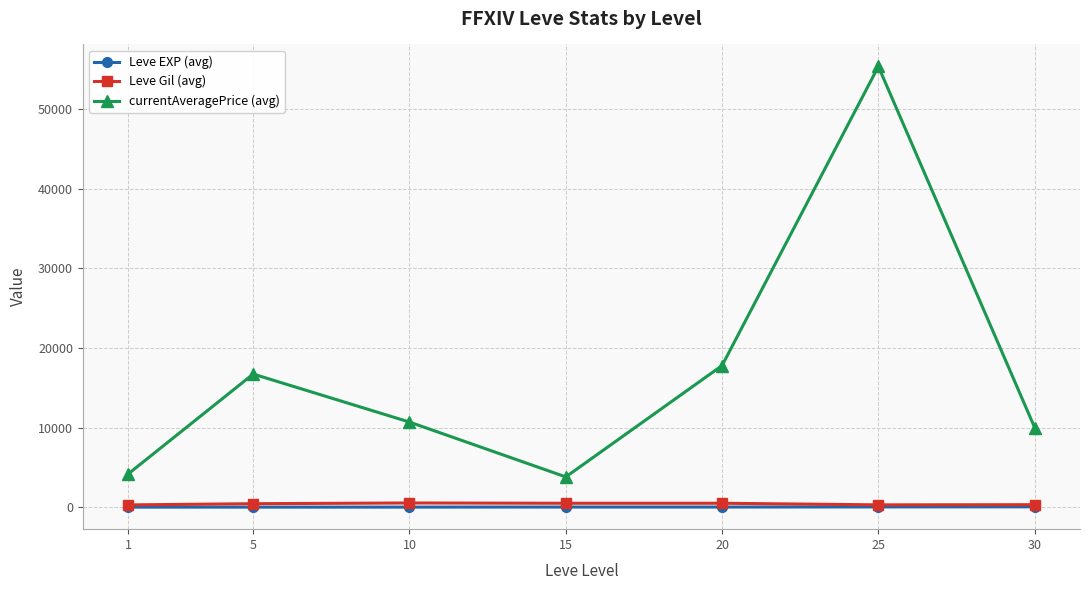

What is the greatest value displayed?

55377.0